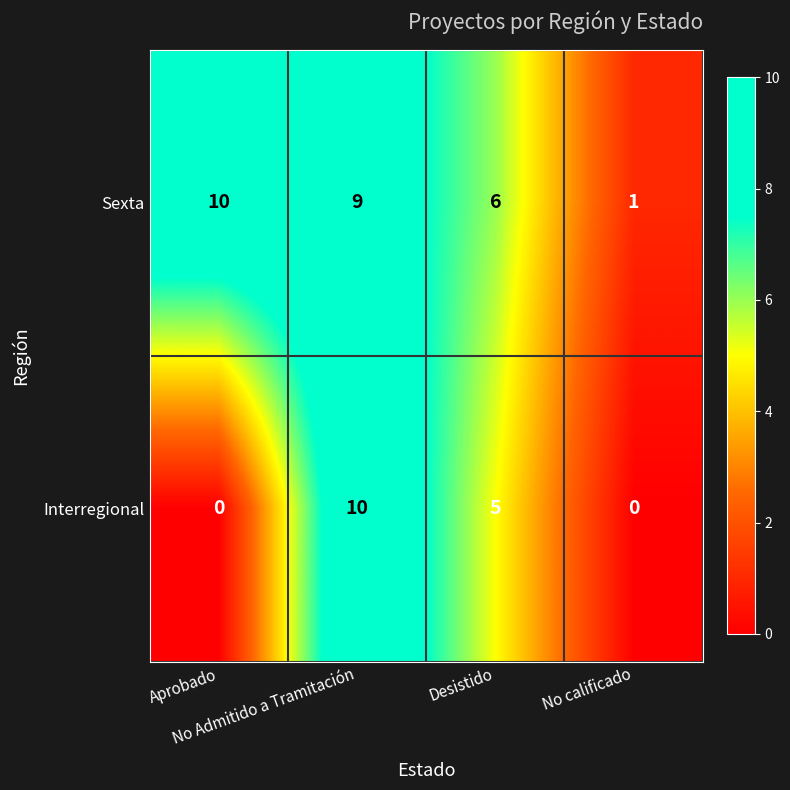

Count the Interregional values in the range 0 to 10.

4